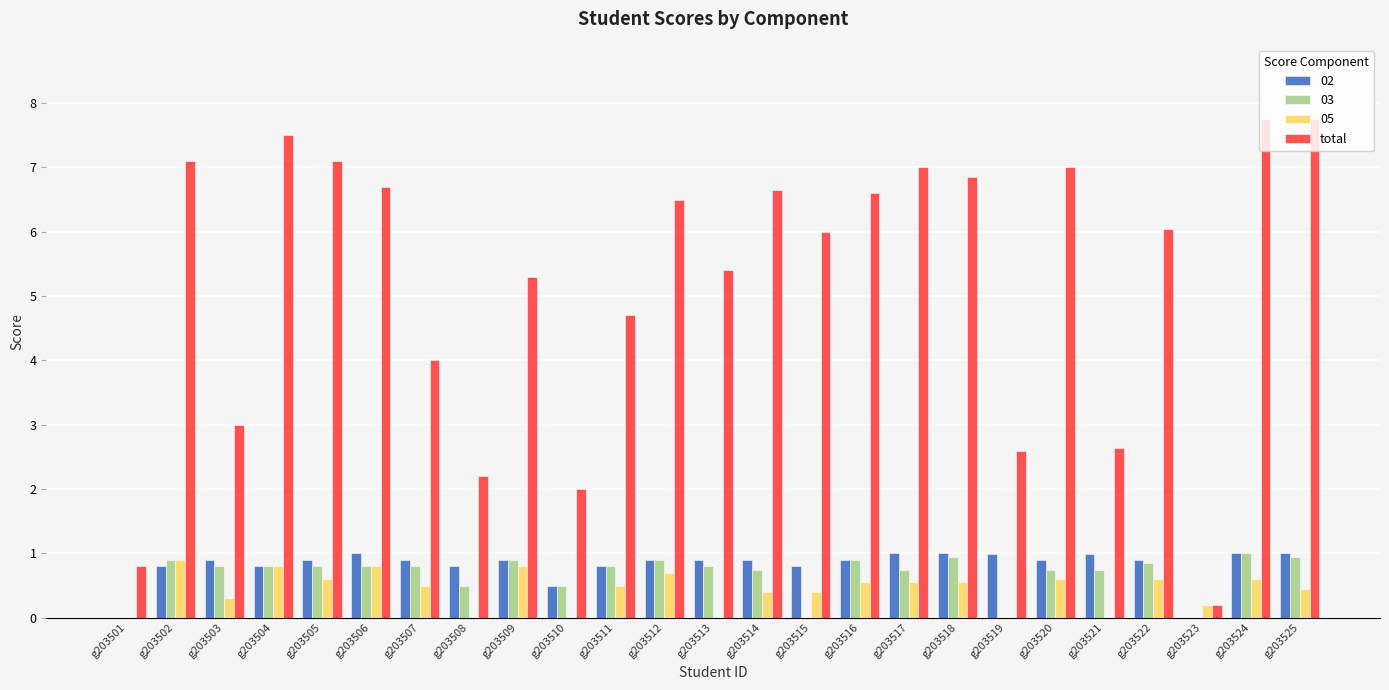

The 02 series shows 0.8 at g203511. True or false?

True